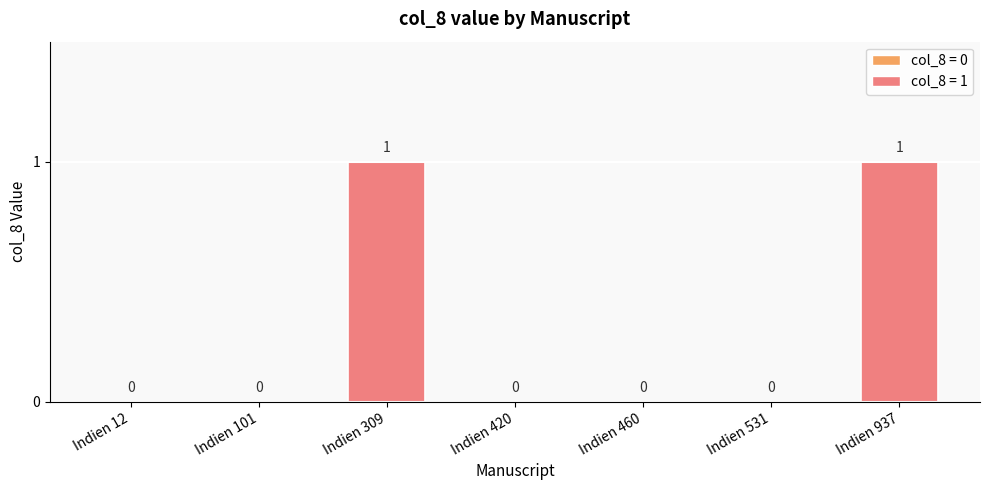

How many values are between 0 and 1?

7